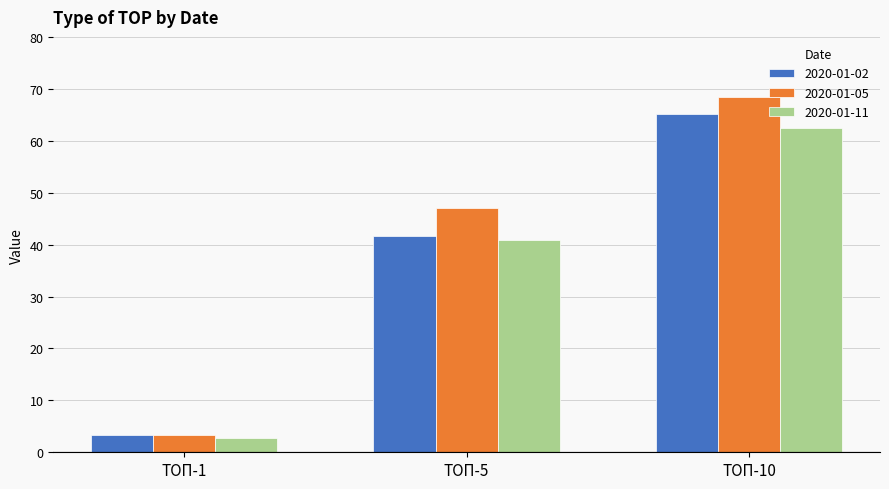

Count the number of data series in this chart.

3